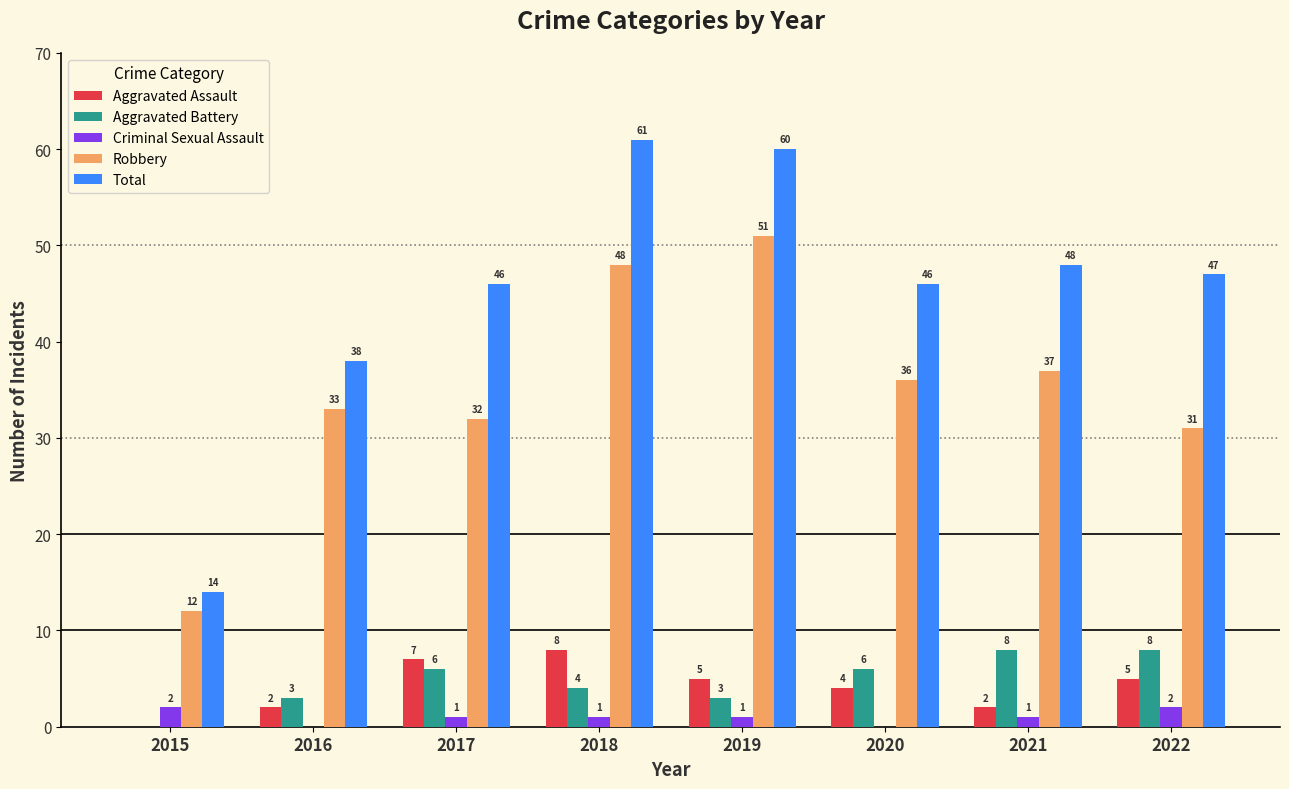

What is the spread (max minus min) of values at 2016?

38